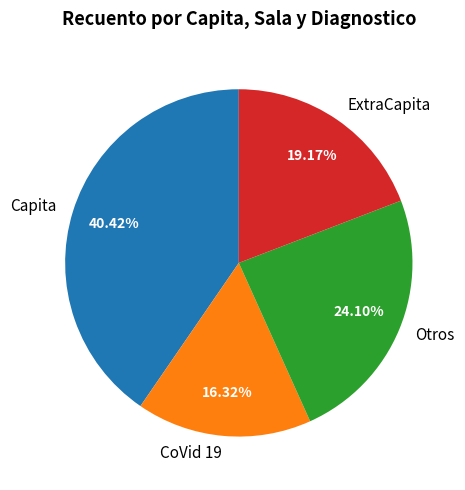

To the nearest percent, what is the difference between the Otros and Capita slice percentages?

16%